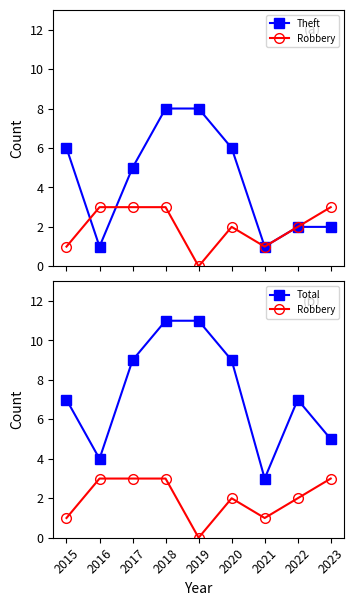

In Total, how many points are lower than both neighbors (excluding endpoints)?

2